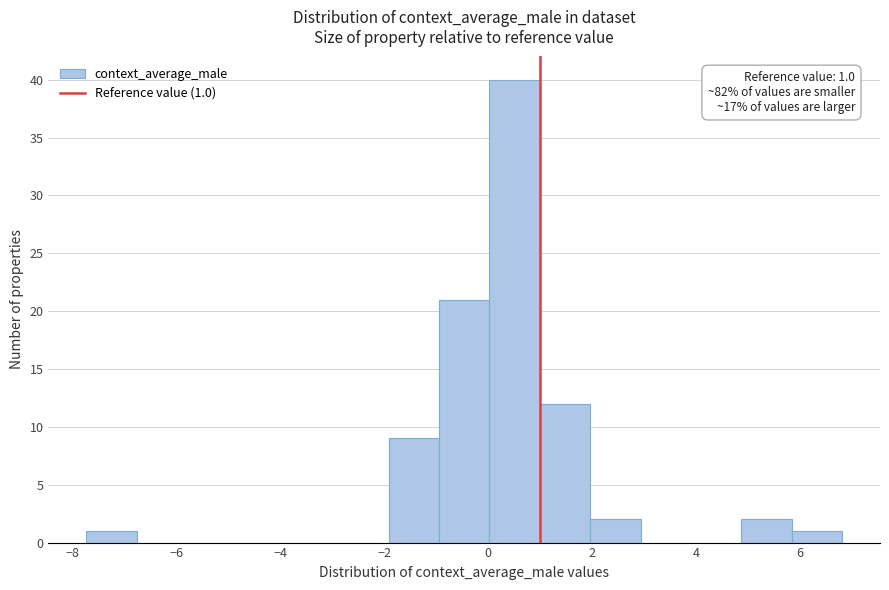

Over which range of the x-axis is the bar tallest?

0.0 to 1.0